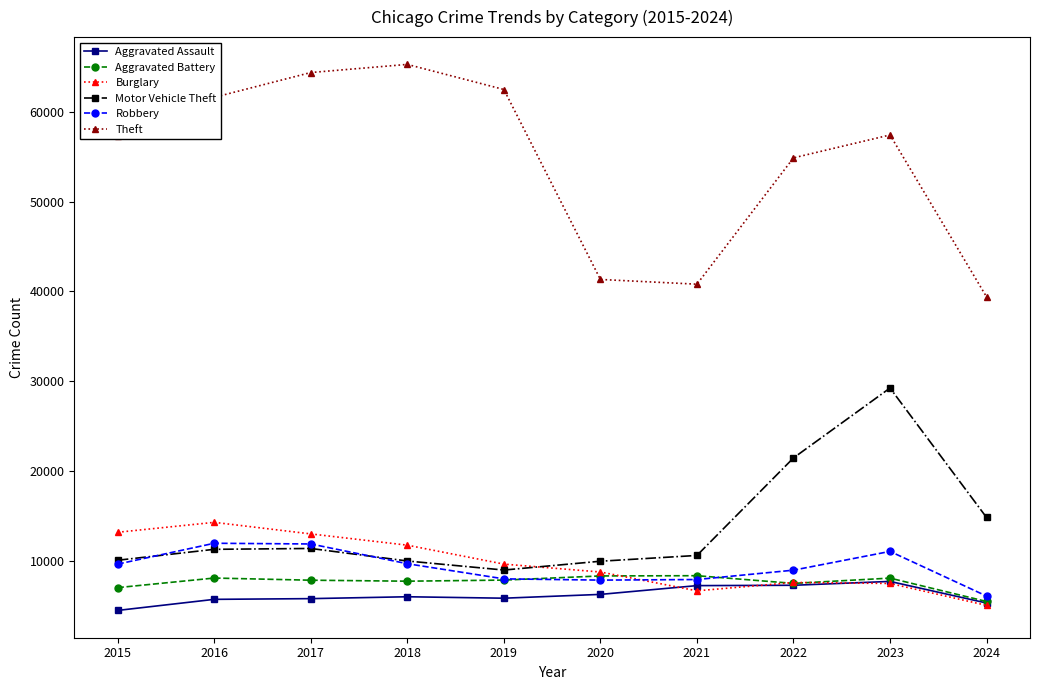

Rank the series by their maximum value, from highest to lowest.

Theft, Motor Vehicle Theft, Burglary, Robbery, Aggravated Battery, Aggravated Assault